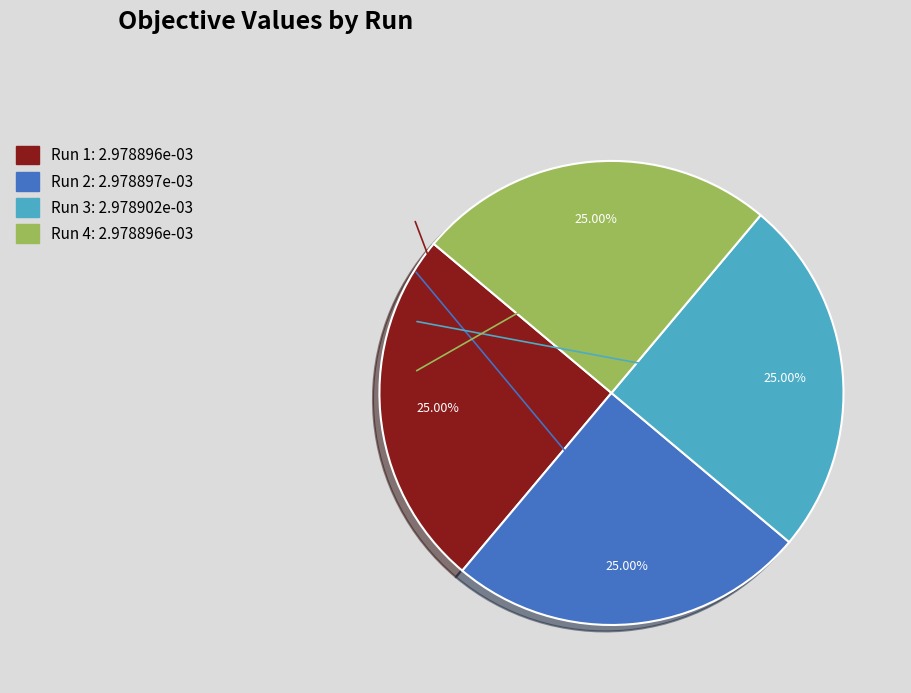

Is there a majority slice in this chart?

No